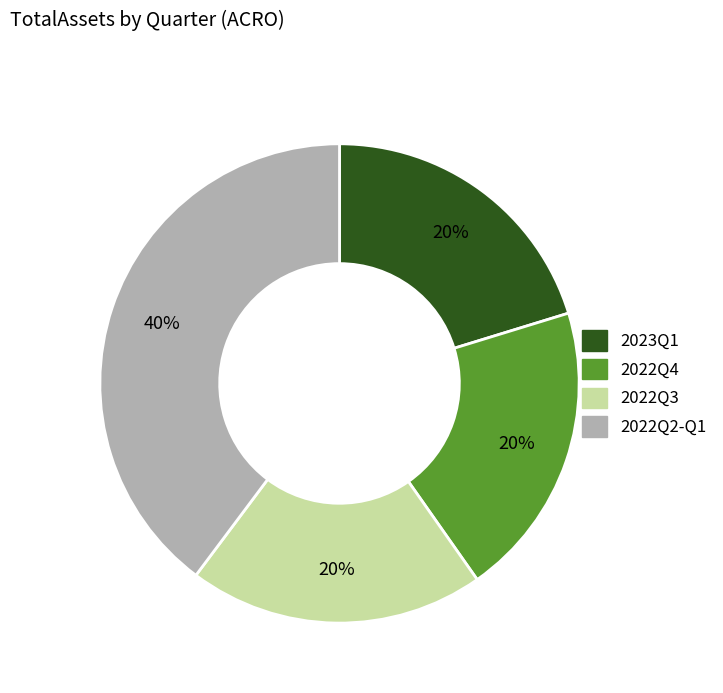

True or false: 2022Q3 accounts for 33% of the total.

False